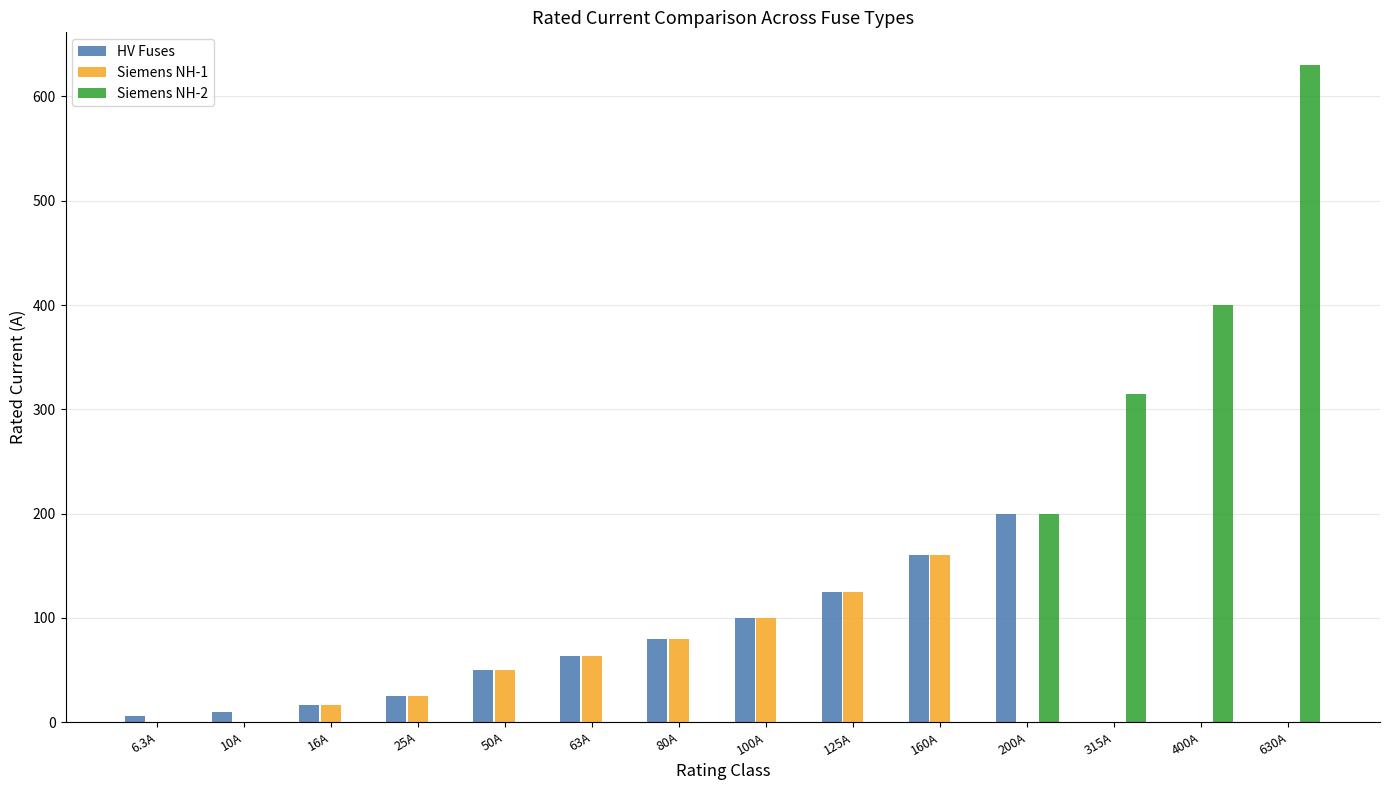

Which category has the highest value in the Siemens NH-1 series?

160A